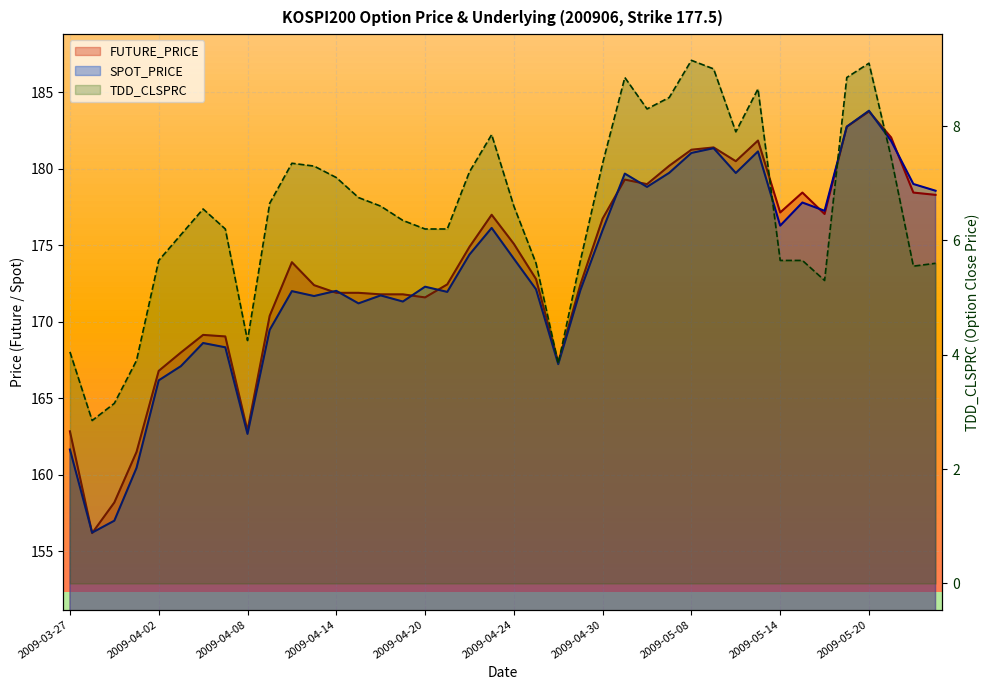

What is the sum of the FUTURE_PRICE values at 2009-04-24 and 2009-03-30?

331.3